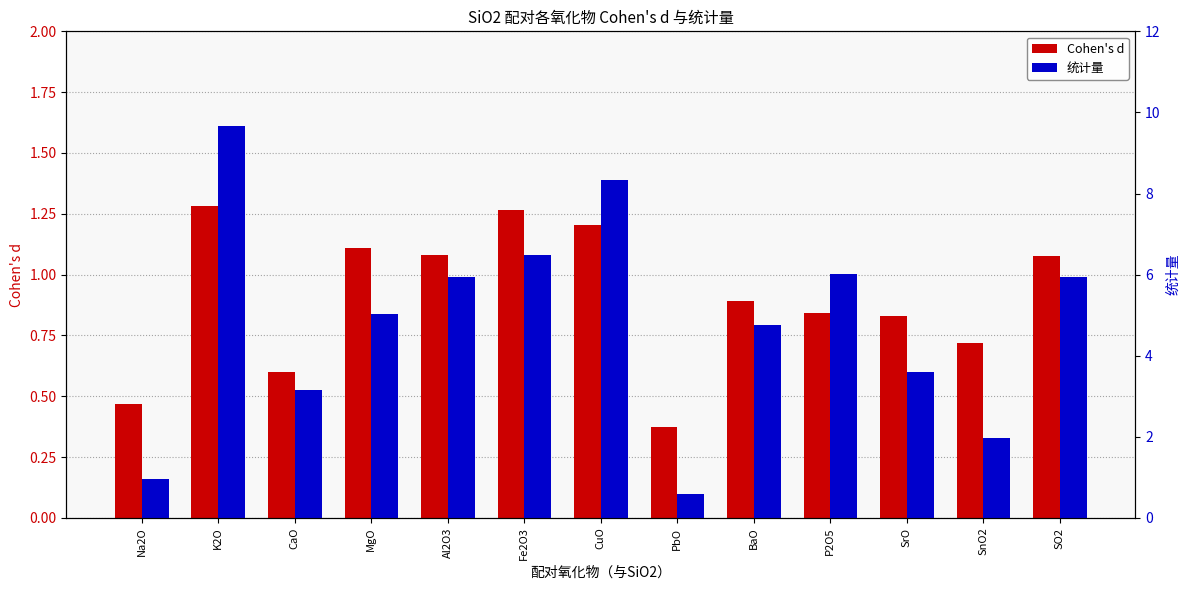

How many bars are there in total?

26